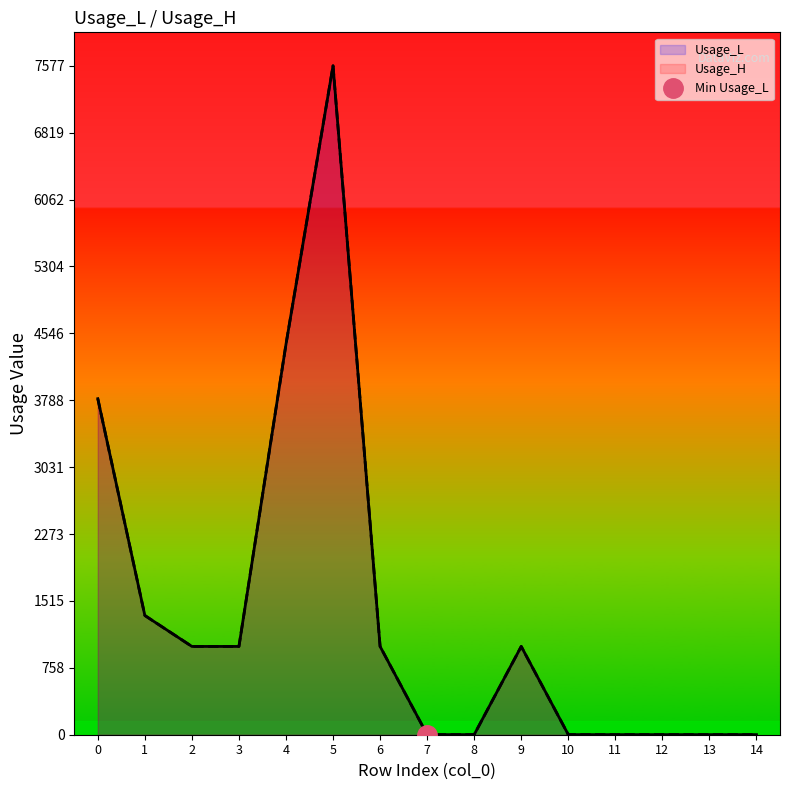

True or false: Usage_L has a value of 1.0 at 13.

True